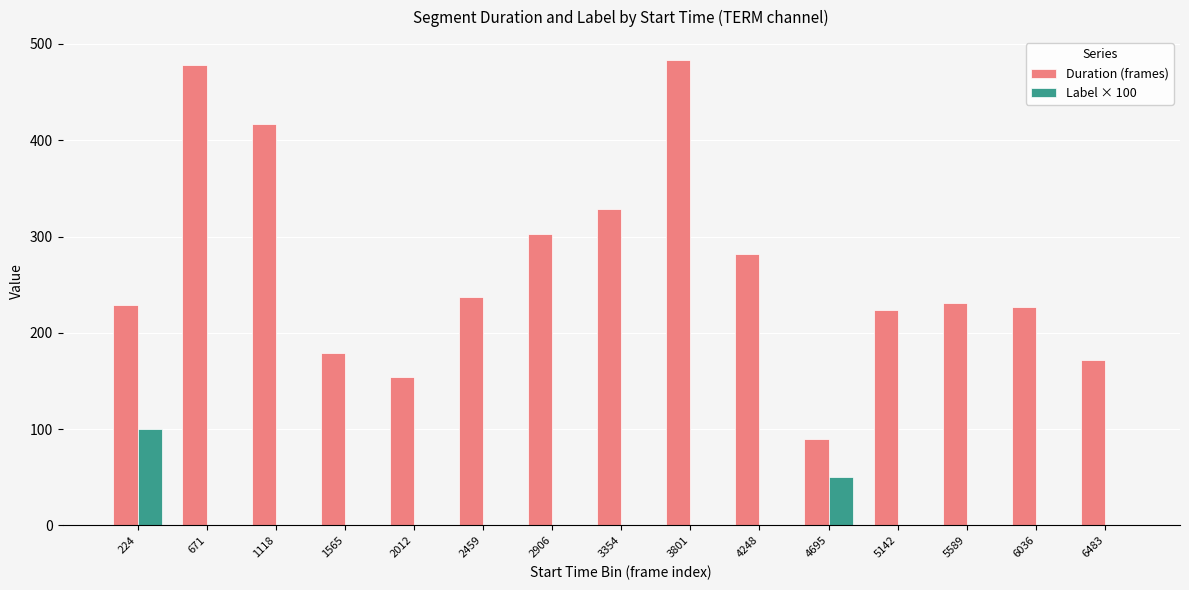

Which series changed the most between 224 and 4248?

Label × 100